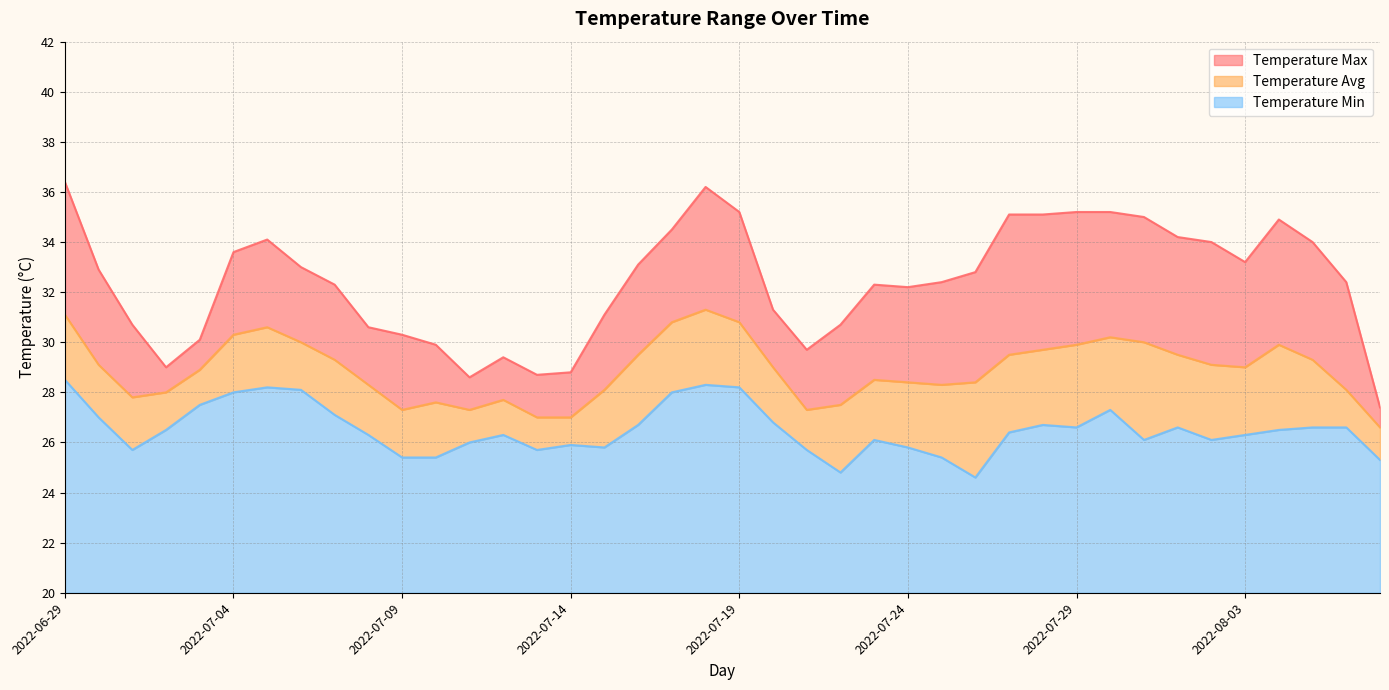

What is the sum of the Temperature Max values at 2022-07-05 and 2022-07-25?

66.5